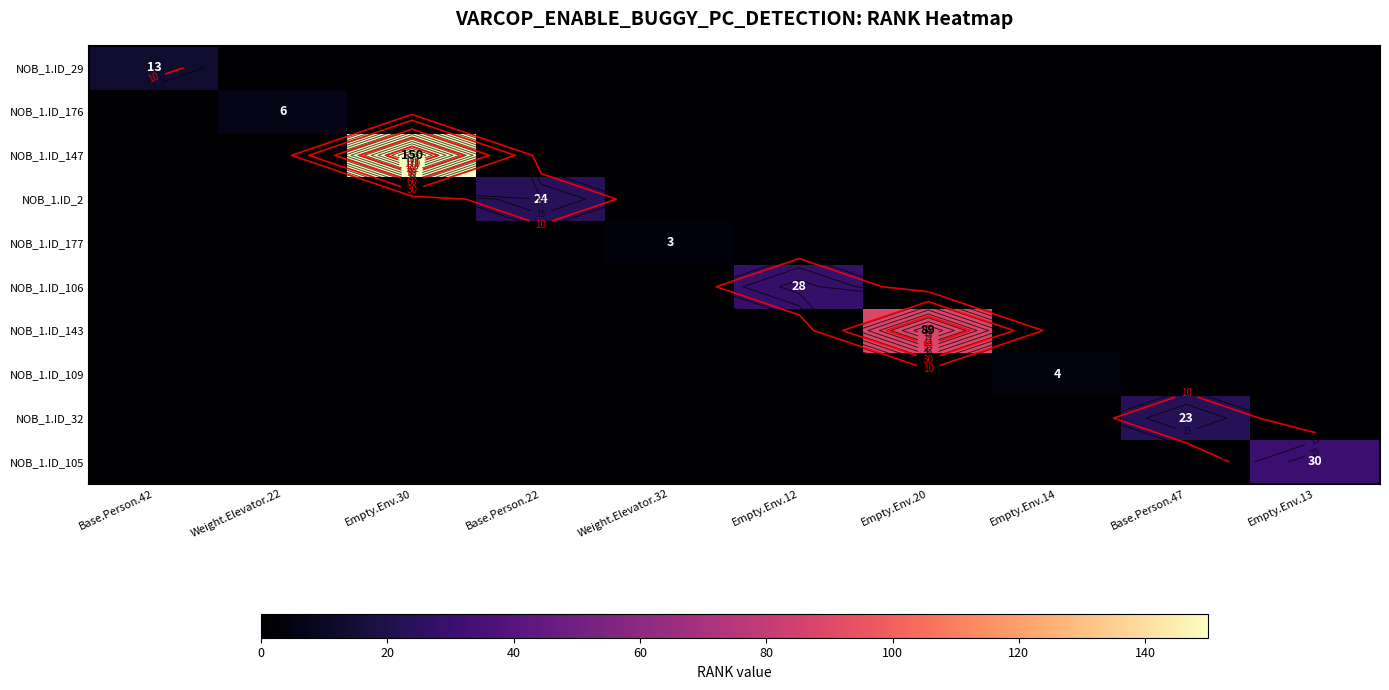

Is it true that NOB_1.ID_109 equals 0 at Empty.Env.30?

True